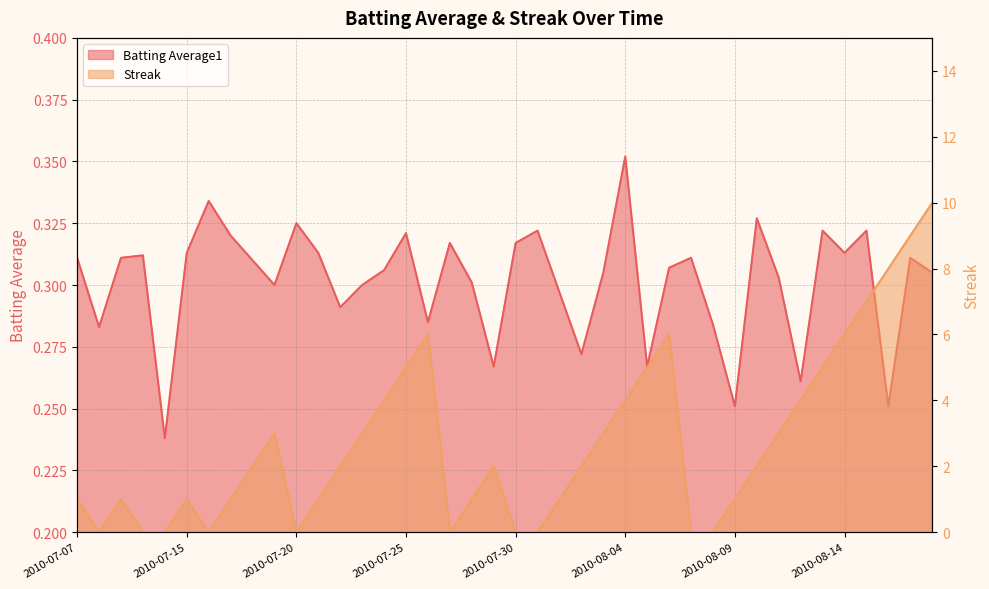

What is the spread (max minus min) of values at 2010-08-06?

5.7